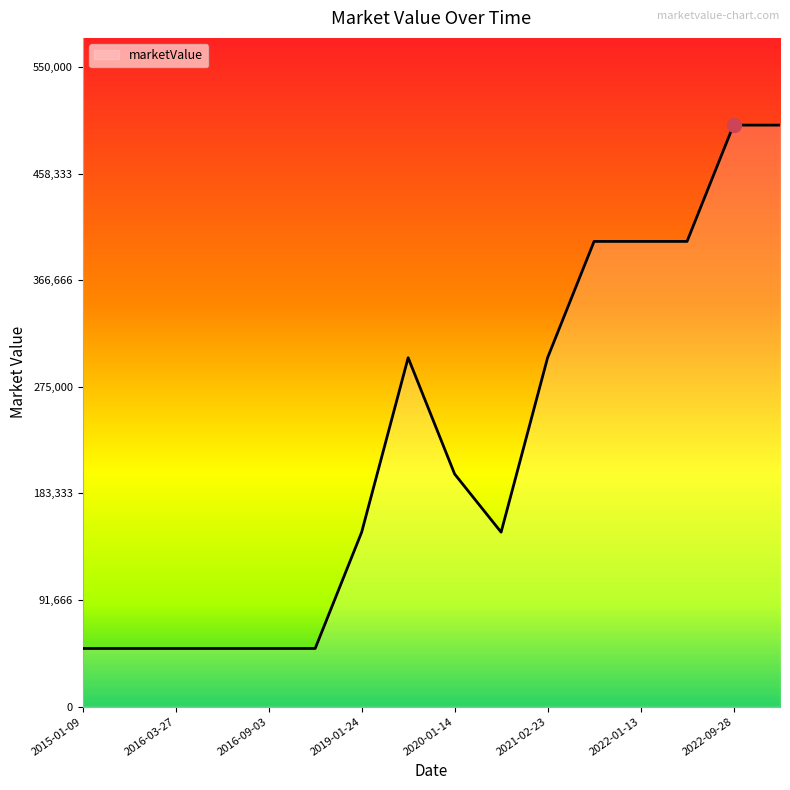

What is the difference between the maximum and minimum values?

450000